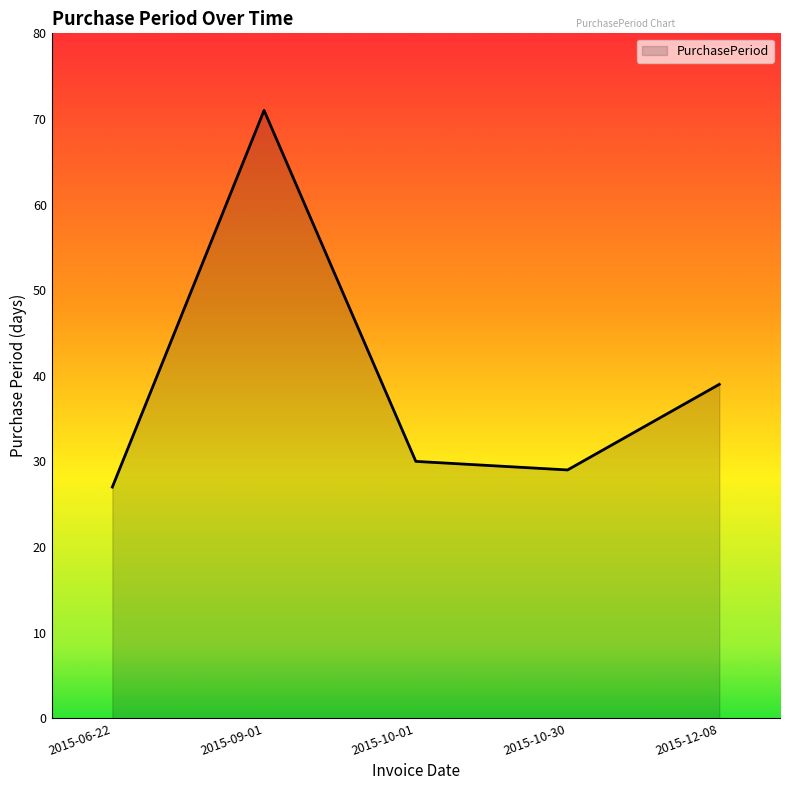

At which category does the chart reach its minimum across all series?

2015-06-22